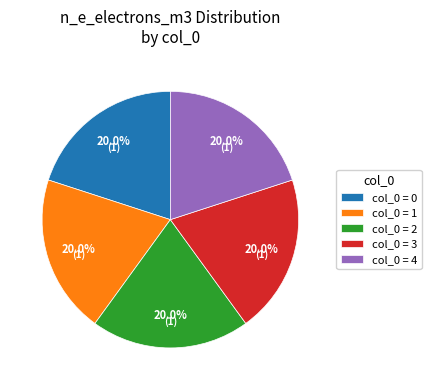

Is the sum of col_0 = 0 and col_0 = 2 greater than half?

No